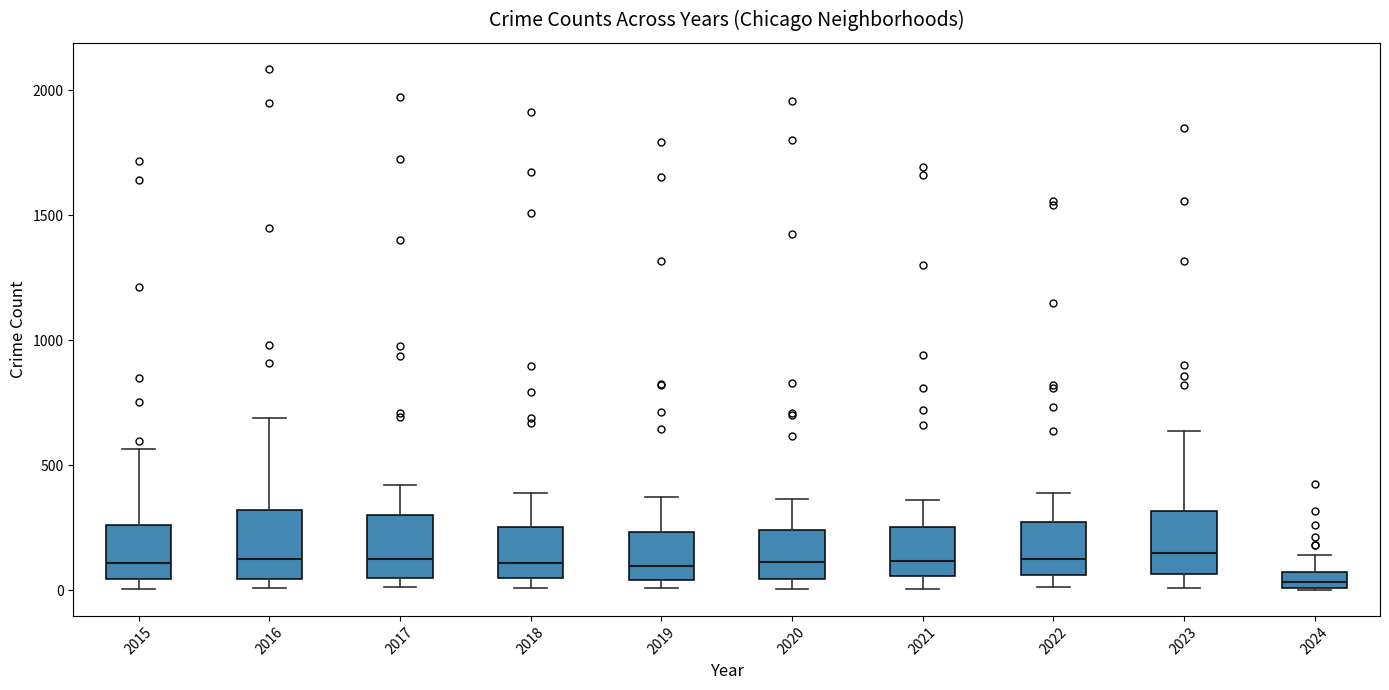

Where is the lower edge of the box at x = 2023 on the y-axis? The values are not printed on the chart, so give them approximately, as read against the axis.

50